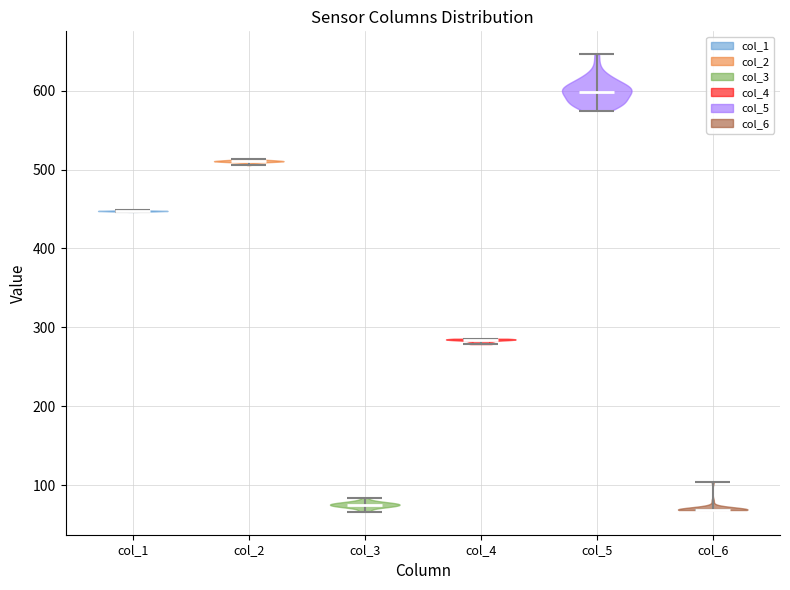

What is the highest point the violin for col_5 reaches on the y-axis? The values are not printed on the chart, so give them approximately, as read against the axis.

650